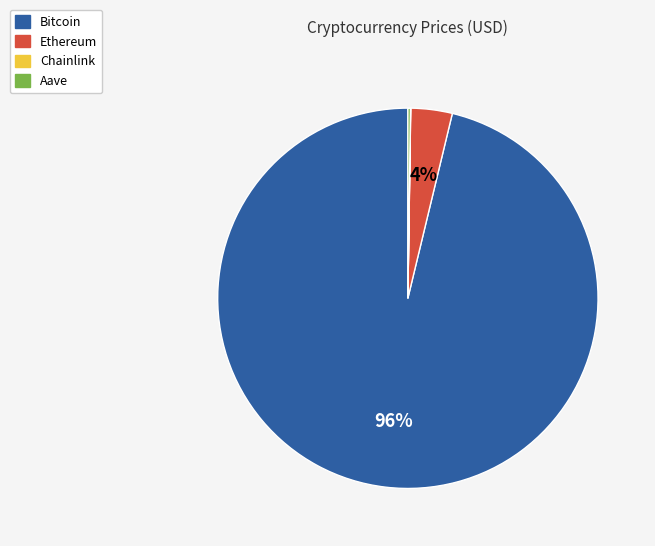

Is Ethereum the majority of the pie?

No